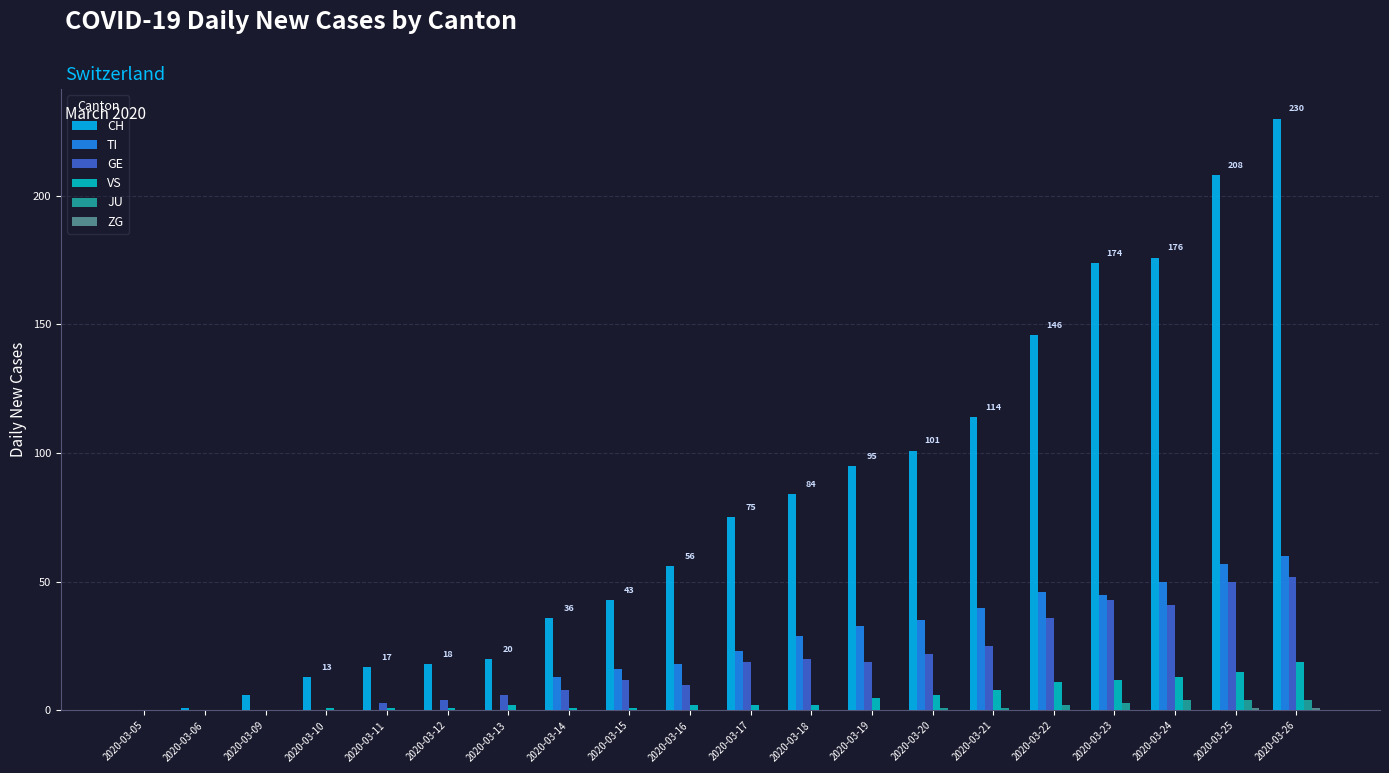

What is the sum of all VS values?

102